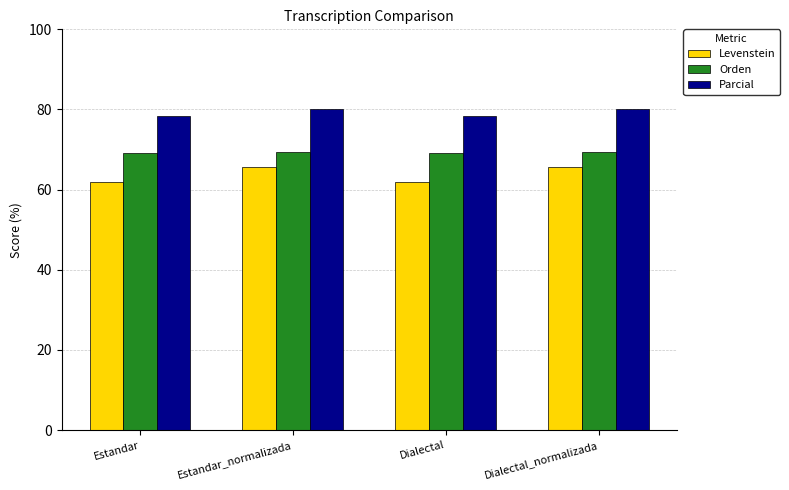

Rank the series by their average value, from lowest to highest.

Levenstein, Orden, Parcial